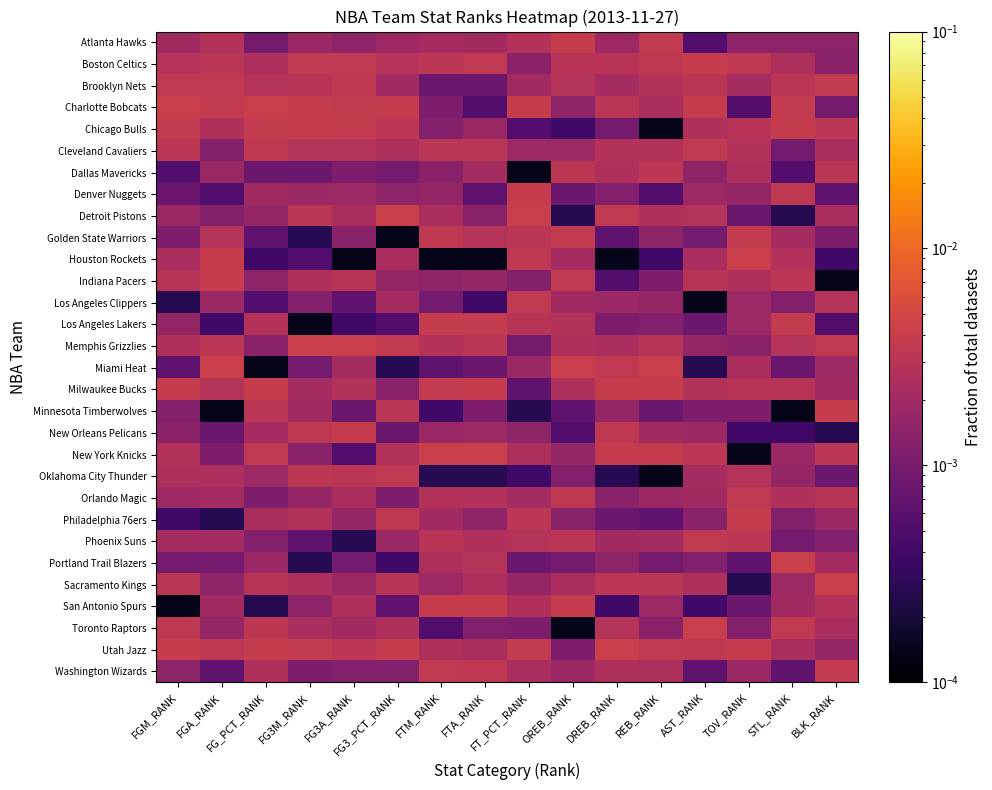

What is the total value across all series at FT_PCT_RANK?

0.1